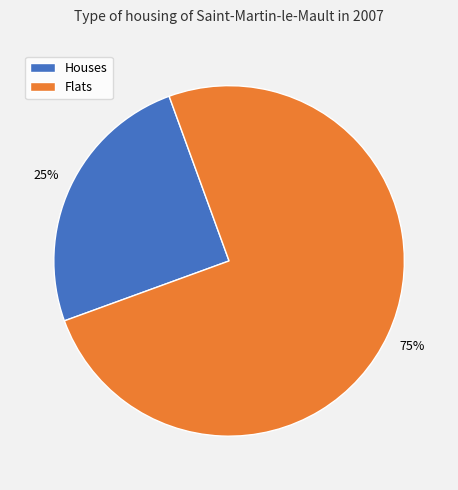

To the nearest percent, what portion does Houses represent?

25%